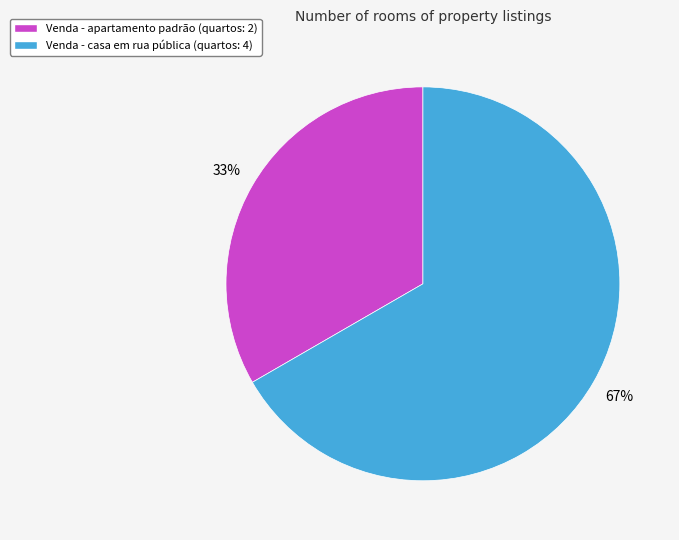

Does Venda - apartamento padrão represent more than half of the total?

No